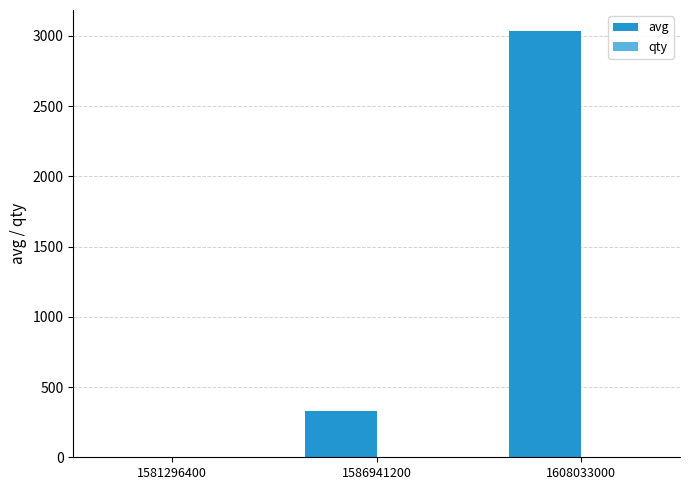

True or false: avg has a value of 597 at 1586941200.

False